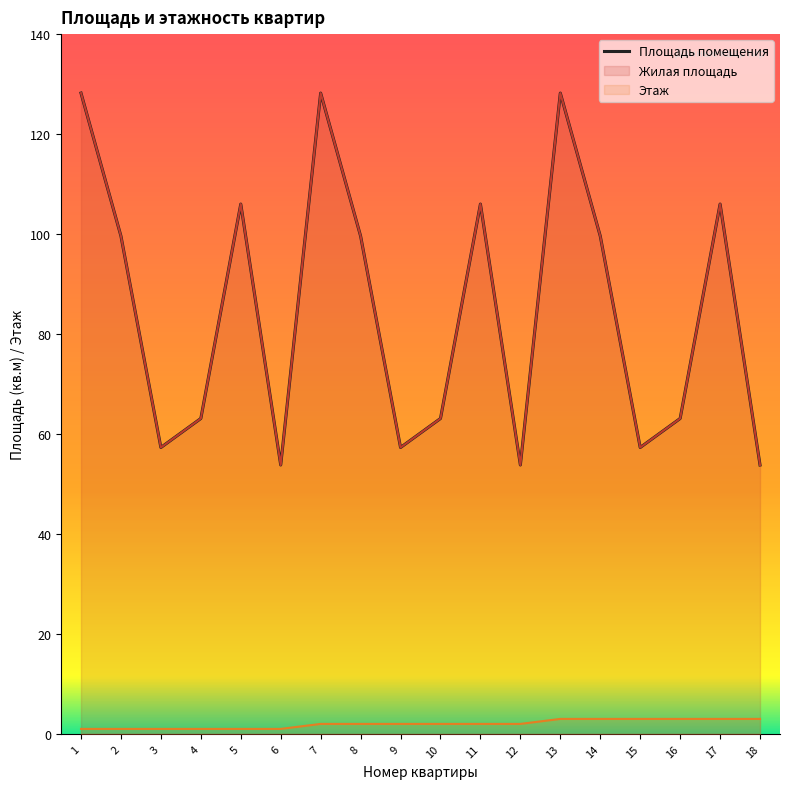

Which category has the lowest value across all series?

6